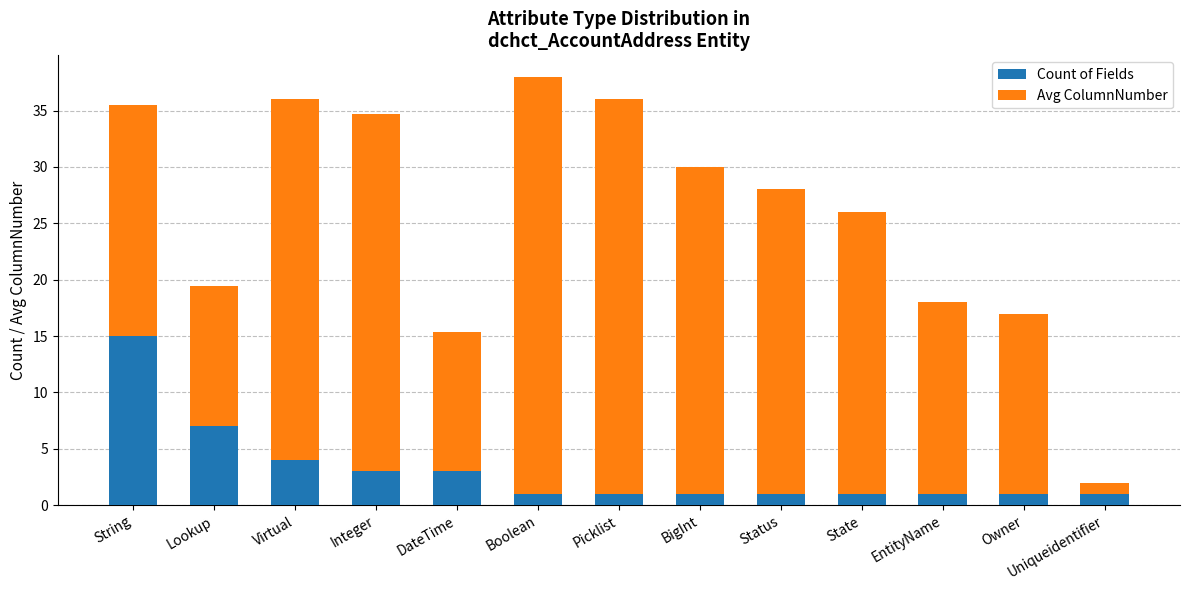

What is the total value across all series at Uniqueidentifier?

2.0